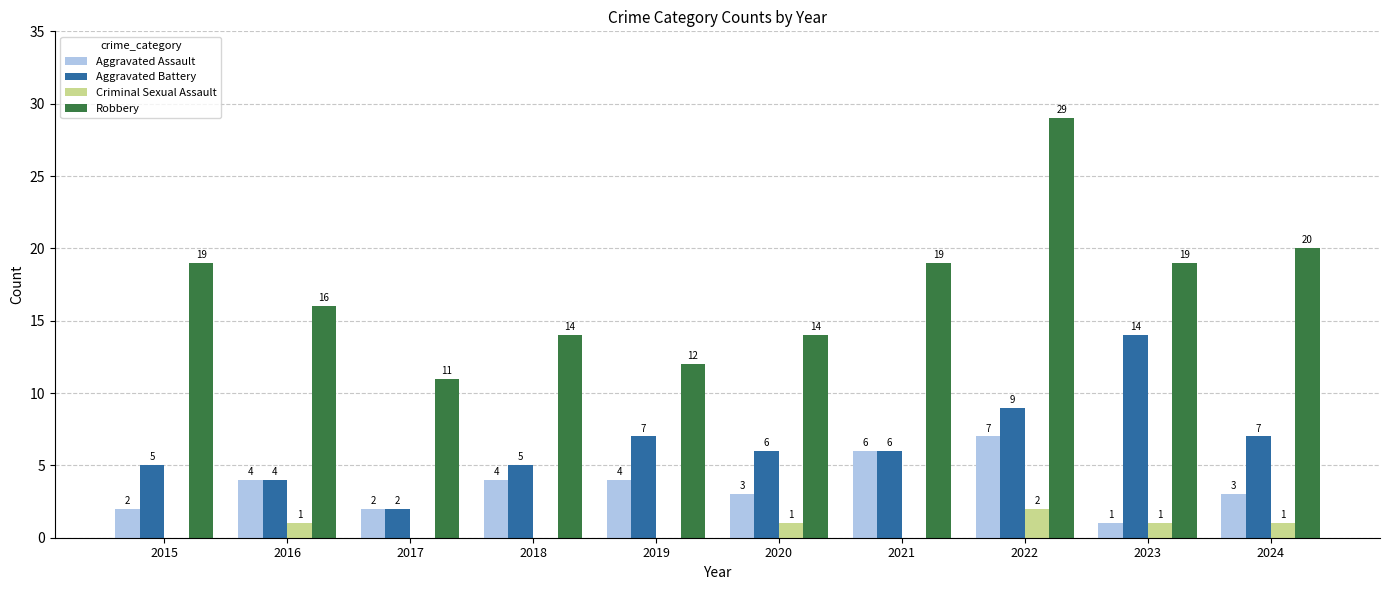

Count the number of data series in this chart.

4